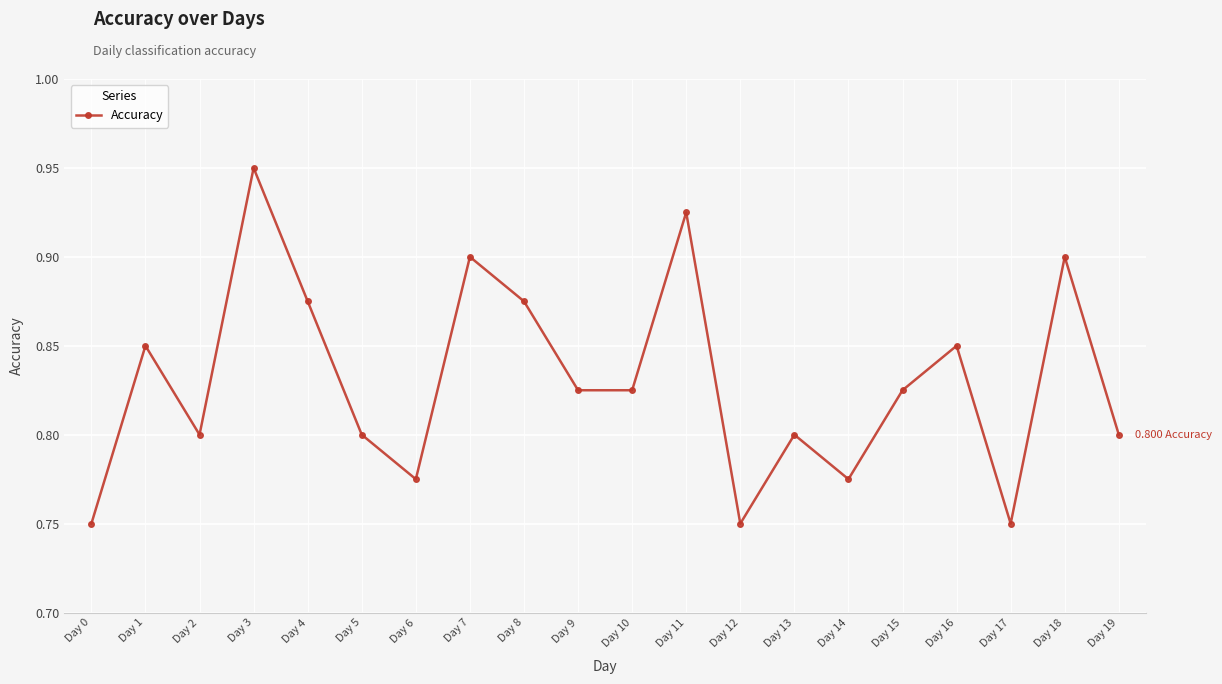

Does the chart display data point markers on the line(s)?

Yes